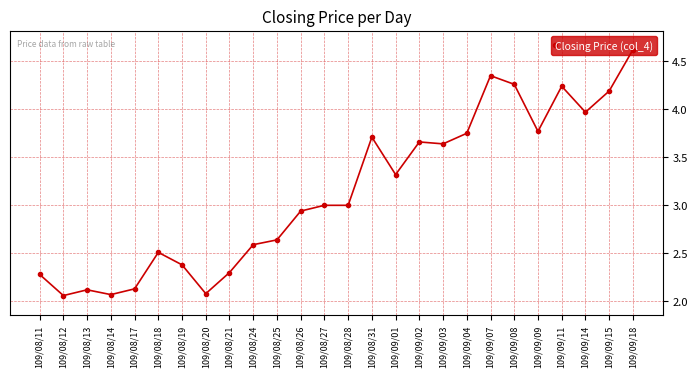

The value at 109/08/28 is 4.7. True or false?

False